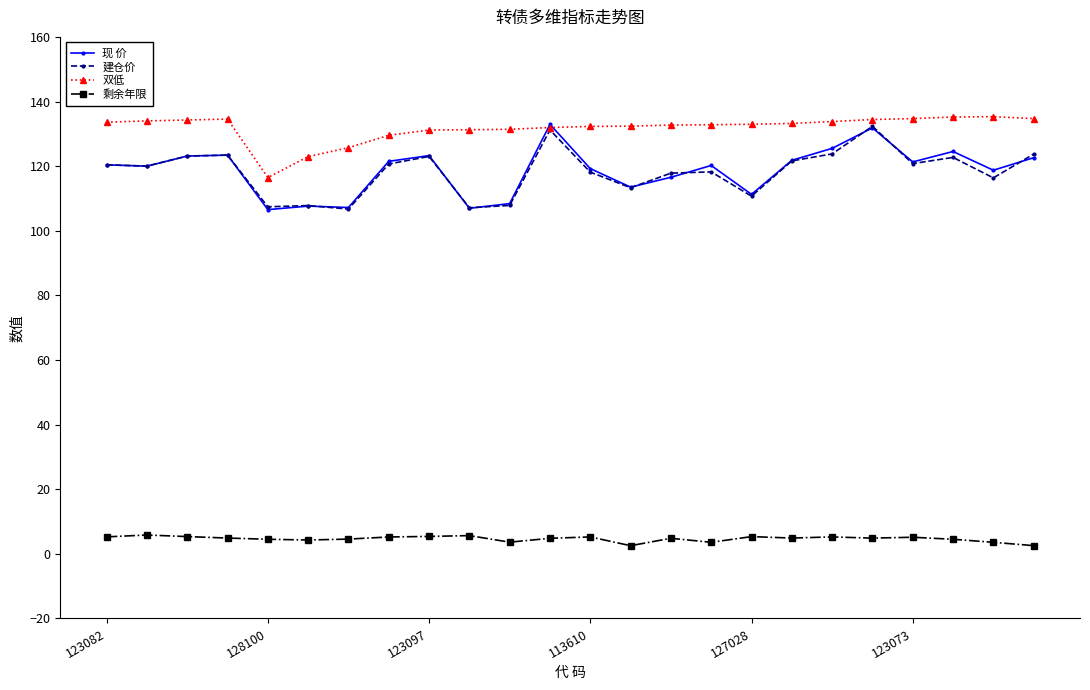

What is the value of the 现 价 point at the 11th from the left?

108.4